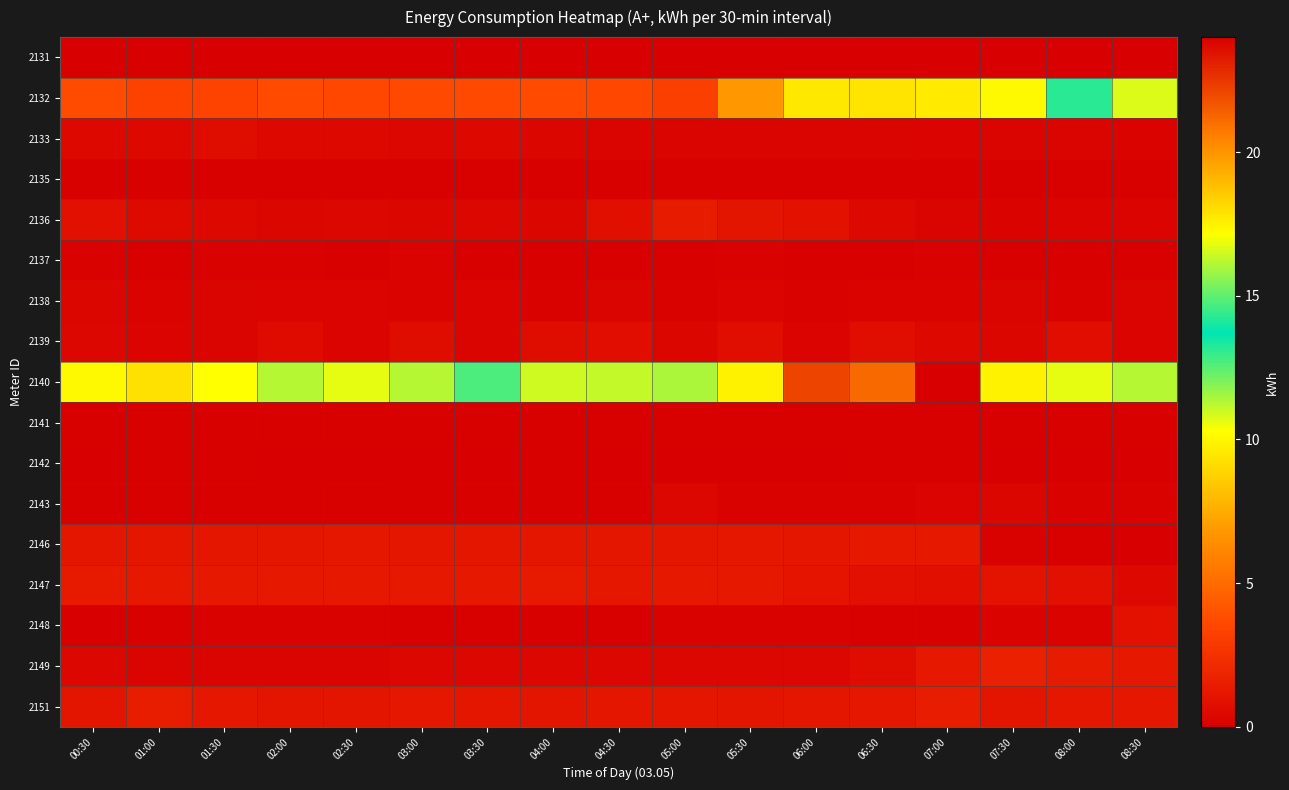

Reading left to right, list all the values displayed in this chart.

2131: 00:30=0.0	01:00=0.0	01:30=0.0	02:00=0.0	02:30=0.0	03:00=0.0	03:30=0.0	04:00=0.0	04:30=0.0	05:00=0.0	05:30=0.0	06:00=0.0	06:30=0.0	07:00=0.0	07:30=0.0	08:00=0.0	08:30=0.0
2132: 00:30=3.7	01:00=3.4	01:30=3.4	02:00=3.7	02:30=3.5	03:00=3.6	03:30=3.6	04:00=3.7	04:30=3.5	05:00=3.2	05:30=6.8	06:00=9.5	06:30=9.4	07:00=9.6	07:30=10.1	08:00=13.1	08:30=10.7
2133: 00:30=0.4	01:00=0.4	01:30=0.6	02:00=0.4	02:30=0.5	03:00=0.4	03:30=0.5	04:00=0.4	04:30=0.3	05:00=0.3	05:30=0.3	06:00=0.3	06:30=0.3	07:00=0.3	07:30=0.3	08:00=0.3	08:30=0.2
2135: 00:30=0.1	01:00=0.1	01:30=0.1	02:00=0.1	02:30=0.1	03:00=0.1	03:30=0.1	04:00=0.1	04:30=0.1	05:00=0.1	05:30=0.1	06:00=0.1	06:30=0.1	07:00=0.1	07:30=0.1	08:00=0.1	08:30=0.1
2136: 00:30=0.8	01:00=0.5	01:30=0.5	02:00=0.3	02:30=0.4	03:00=0.3	03:30=0.4	04:00=0.3	04:30=0.8	05:00=1.4	05:30=1.1	06:00=1.0	06:30=0.5	07:00=0.3	07:30=0.2	08:00=0.3	08:30=0.2
2137: 00:30=0.2	01:00=0.1	01:30=0.2	02:00=0.1	02:30=0.1	03:00=0.2	03:30=0.1	04:00=0.1	04:30=0.1	05:00=0.1	05:30=0.2	06:00=0.1	06:30=0.1	07:00=0.1	07:30=0.1	08:00=0.1	08:30=0.1
2138: 00:30=0.3	01:00=0.2	01:30=0.3	02:00=0.3	02:30=0.3	03:00=0.2	03:30=0.3	04:00=0.2	04:30=0.3	05:00=0.2	05:30=0.3	06:00=0.2	06:30=0.2	07:00=0.2	07:30=0.3	08:00=0.2	08:30=0.3
2139: 00:30=0.4	01:00=0.2	01:30=0.3	02:00=0.6	02:30=0.2	03:00=0.6	03:30=0.3	04:00=0.7	04:30=0.7	05:00=0.3	05:30=0.7	06:00=0.3	06:30=0.7	07:00=0.5	07:30=0.3	08:00=0.7	08:30=0.3
2140: 00:30=17.3	01:00=17.9	01:30=17.1	02:00=16.2	02:30=16.8	03:00=16.2	03:30=14.7	04:00=16.5	04:30=16.3	05:00=16.0	05:30=17.4	06:00=22.1	06:30=21.1	07:00=24.0	07:30=17.4	08:00=16.8	08:30=16.2
2141: 00:30=0.1	01:00=0.1	01:30=0.1	02:00=0.1	02:30=0.1	03:00=0.1	03:30=0.1	04:00=0.1	04:30=0.1	05:00=0.1	05:30=0.1	06:00=0.1	06:30=0.1	07:00=0.1	07:30=0.1	08:00=0.1	08:30=0.1
2142: 00:30=0.0	01:00=0.1	01:30=0.1	02:00=0.0	02:30=0.0	03:00=0.0	03:30=0.0	04:00=0.1	04:30=0.0	05:00=0.0	05:30=0.0	06:00=0.0	06:30=0.1	07:00=0.1	07:30=0.0	08:00=0.0	08:30=0.0
2143: 00:30=0.1	01:00=0.1	01:30=0.1	02:00=0.1	02:30=0.1	03:00=0.1	03:30=0.1	04:00=0.1	04:30=0.1	05:00=0.4	05:30=0.2	06:00=0.2	06:30=0.1	07:00=0.2	07:30=0.3	08:00=0.2	08:30=0.1
2146: 00:30=1.1	01:00=1.2	01:30=1.2	02:00=1.1	02:30=1.2	03:00=1.1	03:30=1.1	04:00=1.2	04:30=1.1	05:00=1.2	05:30=1.2	06:00=1.2	06:30=1.2	07:00=1.2	07:30=0.1	08:00=0.0	08:30=0.0
2147: 00:30=1.3	01:00=1.2	01:30=1.3	02:00=1.2	02:30=1.3	03:00=1.2	03:30=1.3	04:00=1.3	04:30=1.2	05:00=1.3	05:30=1.3	06:00=1.0	06:30=0.8	07:00=0.8	07:30=1.0	08:00=0.9	08:30=0.5
2148: 00:30=0.0	01:00=0.1	01:30=0.2	02:00=0.2	02:30=0.1	03:00=0.1	03:30=0.1	04:00=0.1	04:30=0.1	05:00=0.1	05:30=0.2	06:00=0.2	06:30=0.1	07:00=0.1	07:30=0.2	08:00=0.2	08:30=0.9
2149: 00:30=0.4	01:00=0.3	01:30=0.3	02:00=0.3	02:30=0.3	03:00=0.4	03:30=0.4	04:00=0.4	04:30=0.4	05:00=0.4	05:30=0.4	06:00=0.4	06:30=0.6	07:00=1.3	07:30=1.6	08:00=1.4	08:30=1.3
2151: 00:30=1.1	01:00=1.5	01:30=1.2	02:00=1.1	02:30=1.1	03:00=1.2	03:30=1.1	04:00=1.1	04:30=1.2	05:00=1.2	05:30=1.1	06:00=1.1	06:30=1.2	07:00=1.4	07:30=1.1	08:00=1.2	08:30=1.2